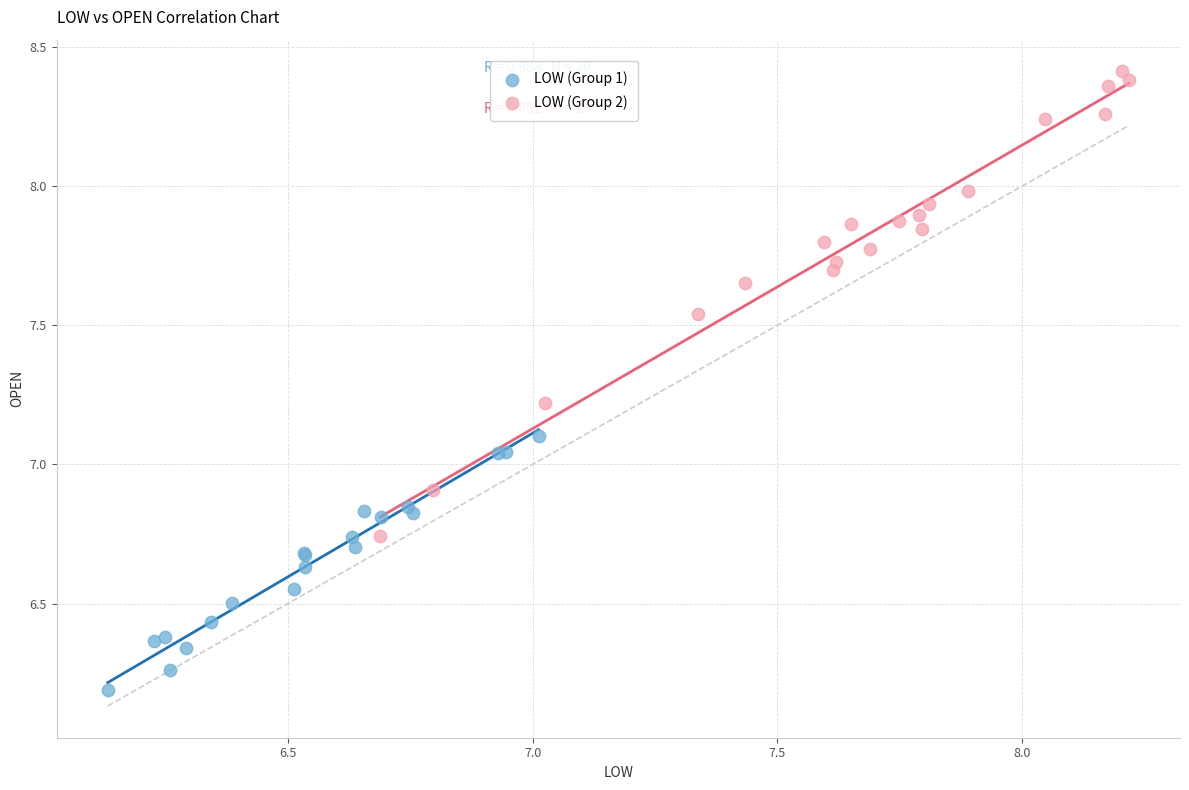

Which series has the widest spread of Y values?

LOW (Group 2)